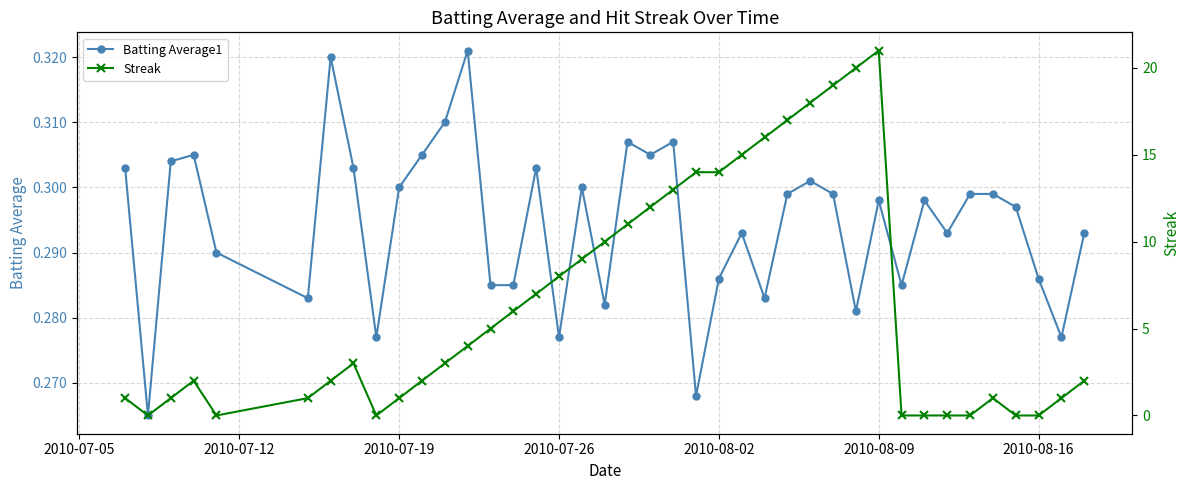

Count the Batting Average1 values in the range 0 to 1.

40